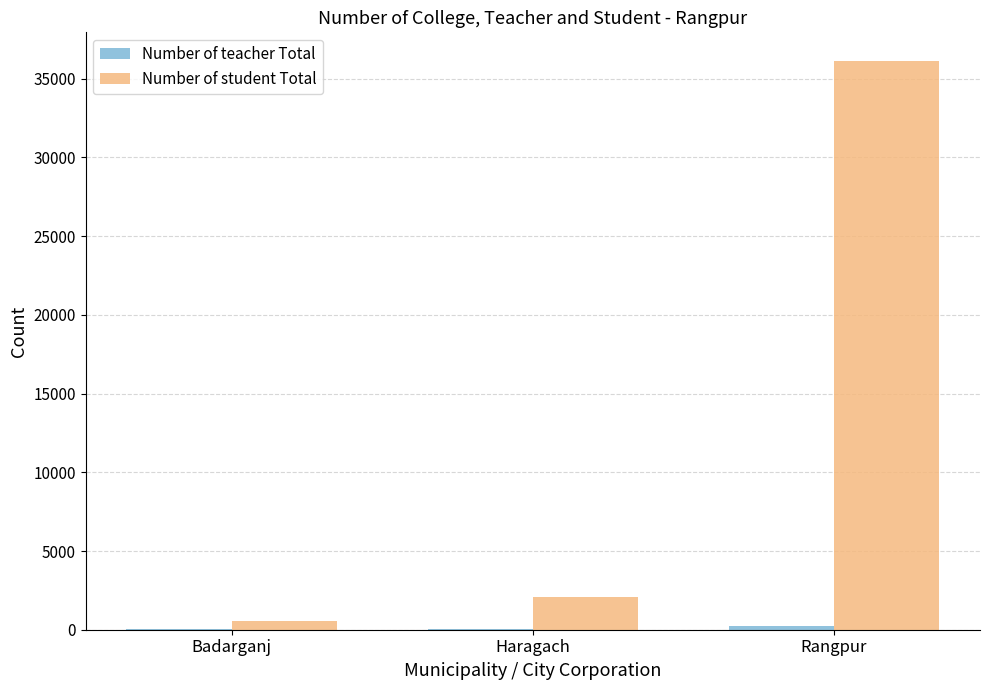

Between Haragach and Rangpur, which series saw the biggest shift?

Number of student Total